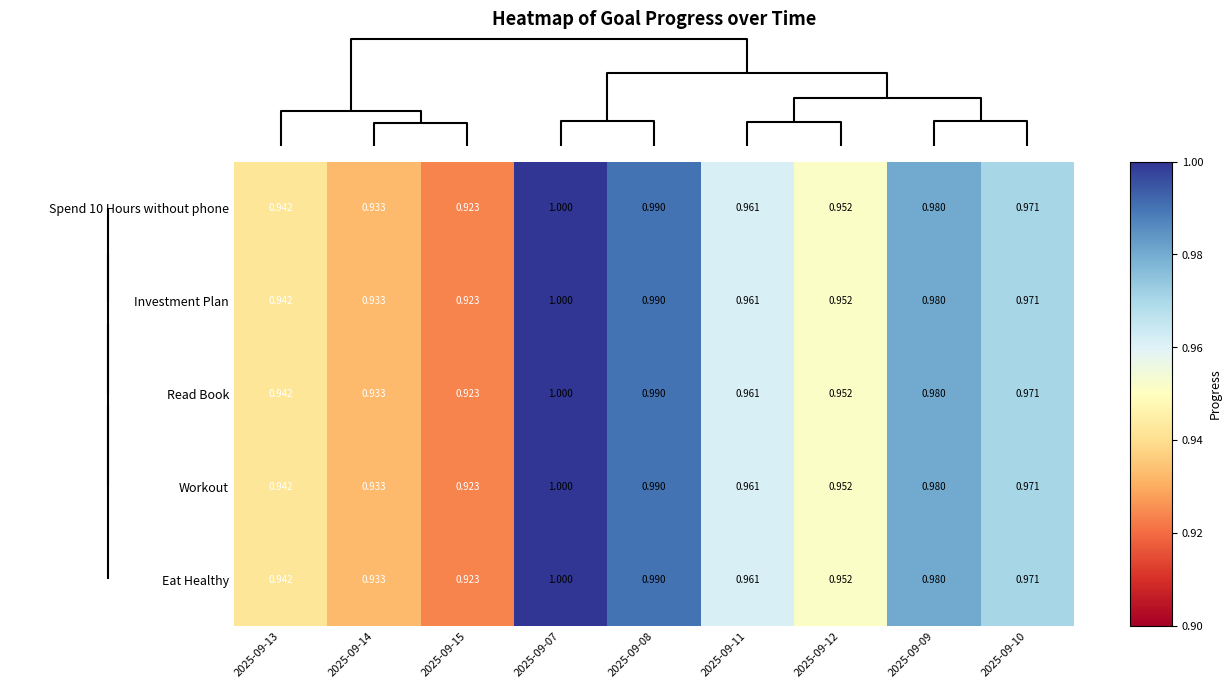

Is the value of Investment Plan at 2025-09-14 greater than the value of Workout at 2025-09-15?

Yes